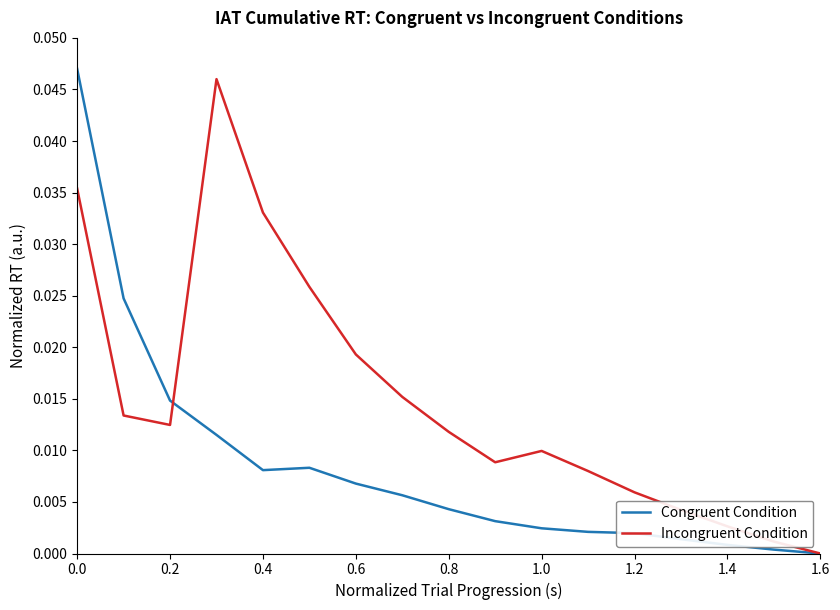

Rank the series by their average value, from lowest to highest.

Congruent Condition, Incongruent Condition